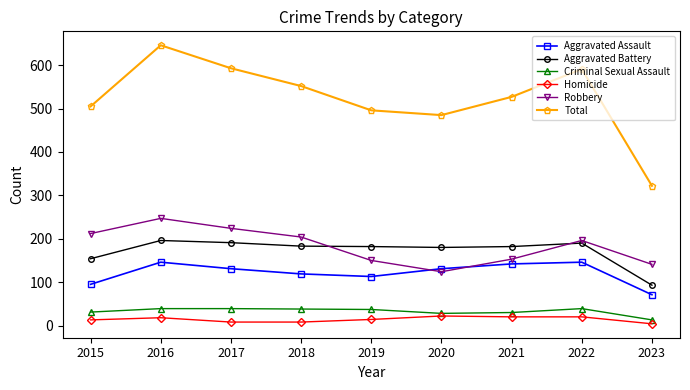

At which category does Robbery reach its first local peak?

2016